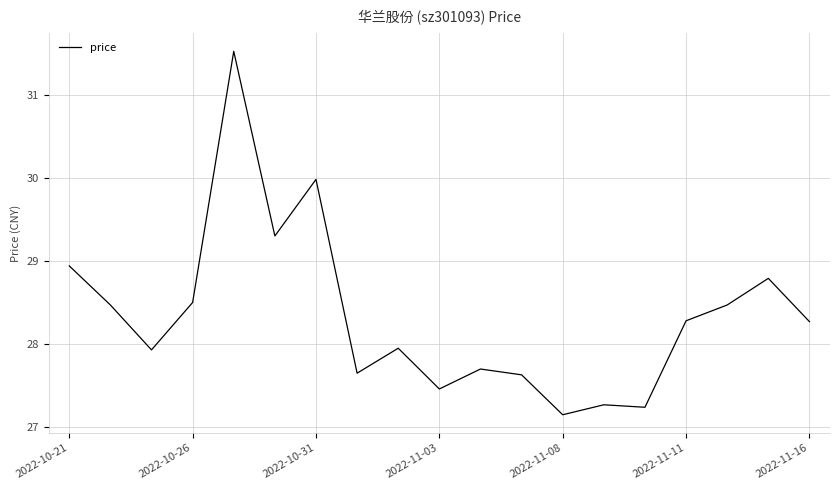

What is the greatest value displayed?

31.5